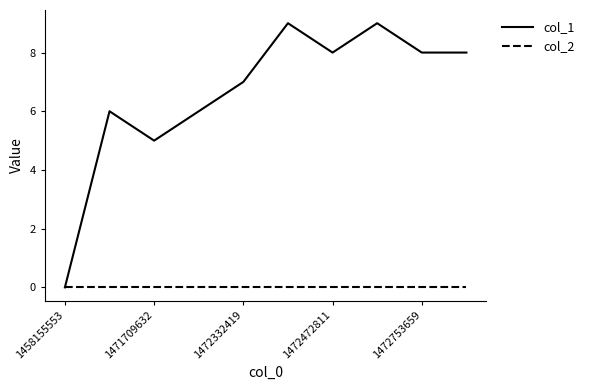

List the series in order of their overall mean, highest first.

col_1, col_2